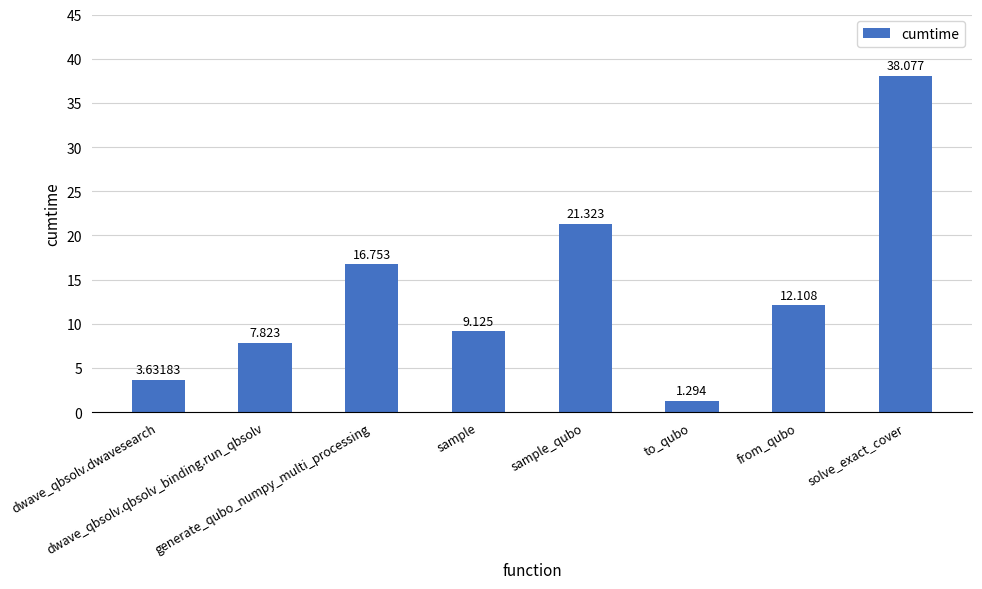

What is the label of the 2nd bar from the left?

dwave_qbsolv.qbsolv_binding.run_qbsolv